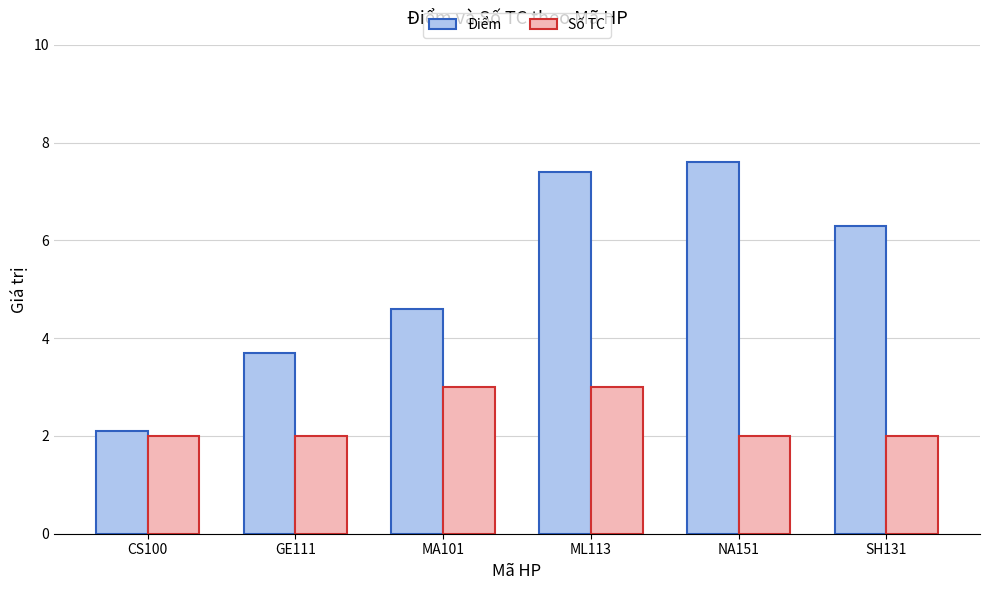

What position from the right is GE111?

5